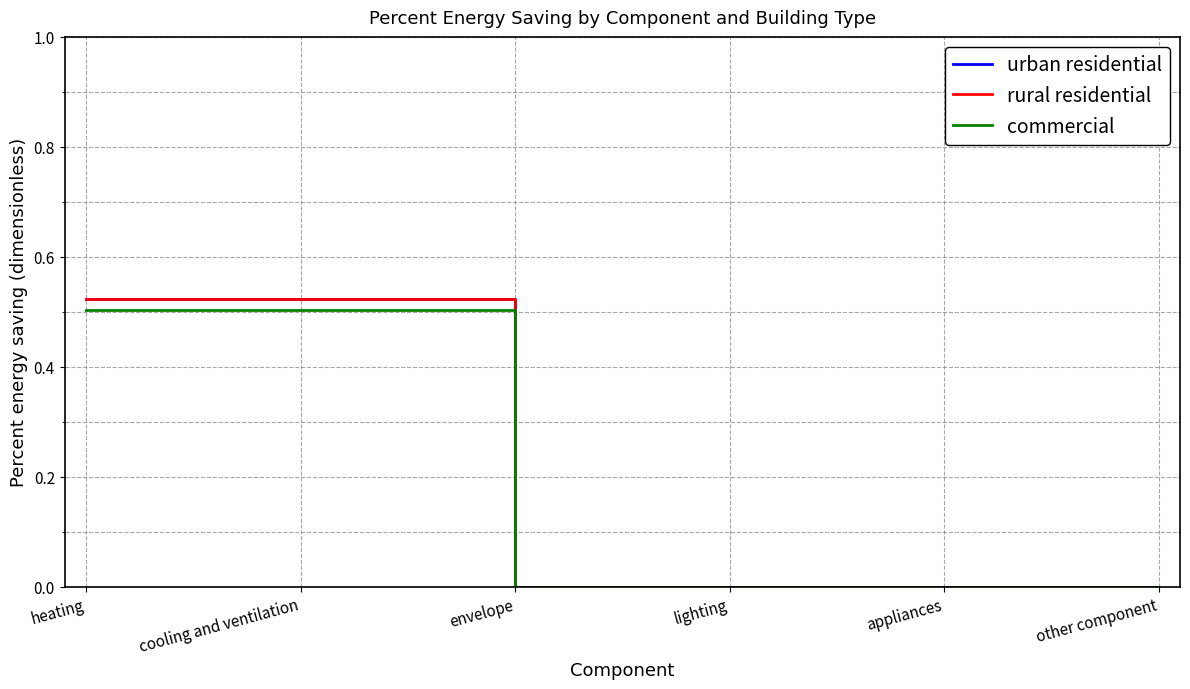

What is the maximum value shown in the chart?

0.5